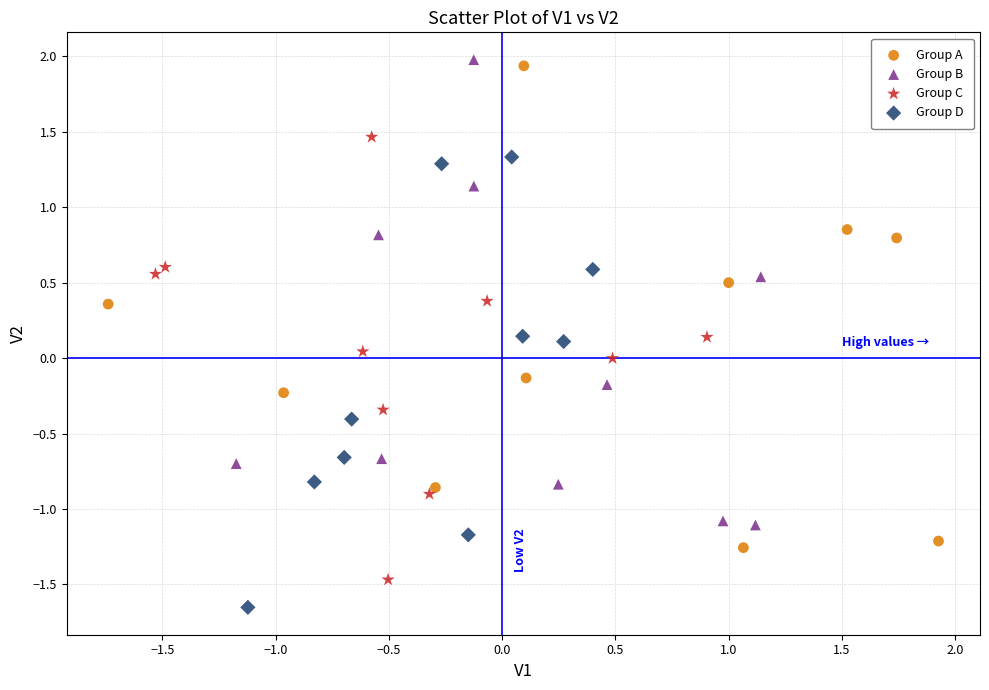

Which series reaches the maximum Y coordinate?

Group B